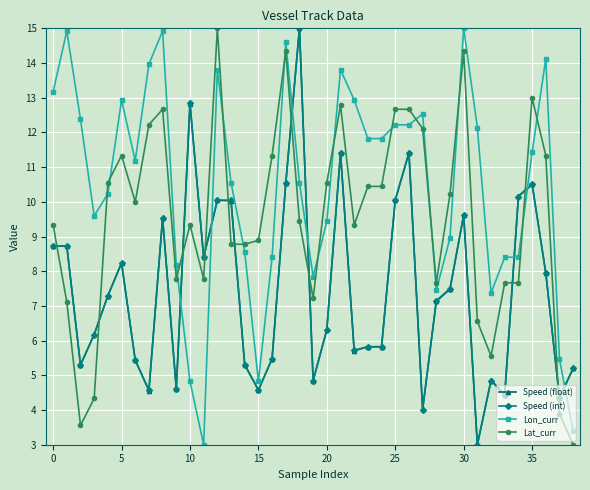

Which series has the largest total across all categories?

Lon_curr